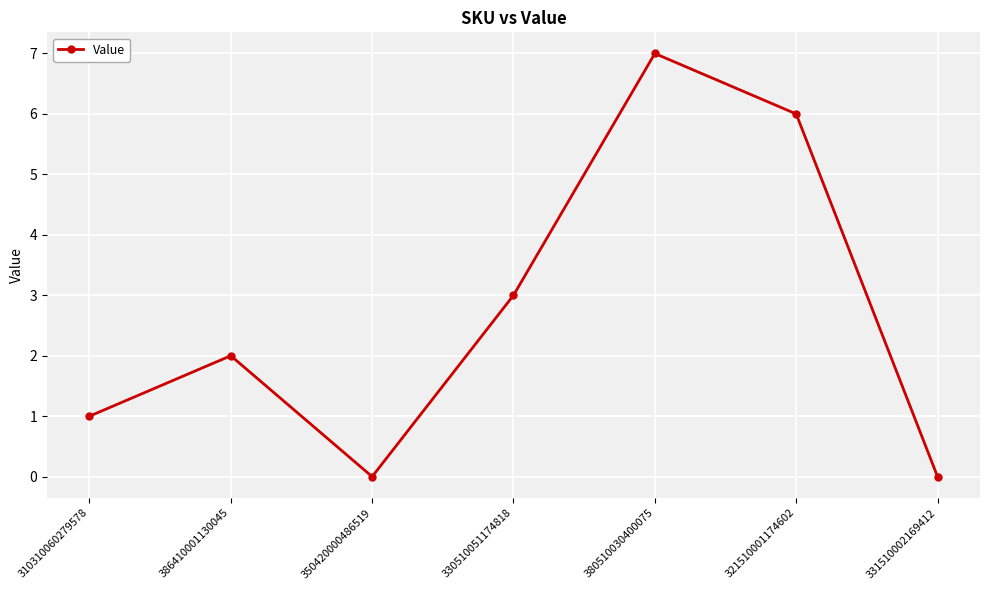

Does the chart have visible grid lines?

Yes